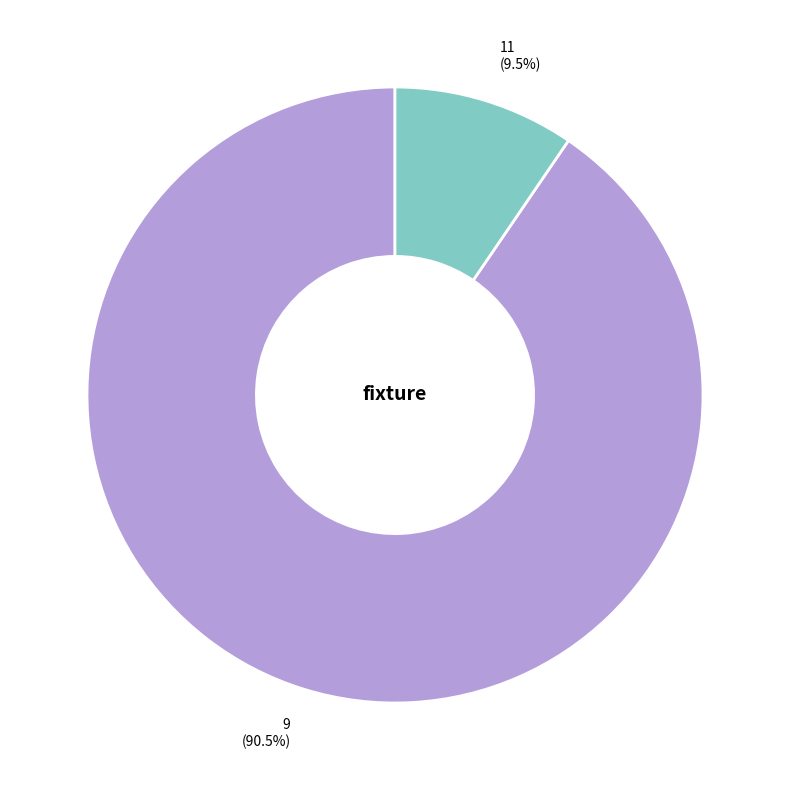

Which category accounts for the majority?

9